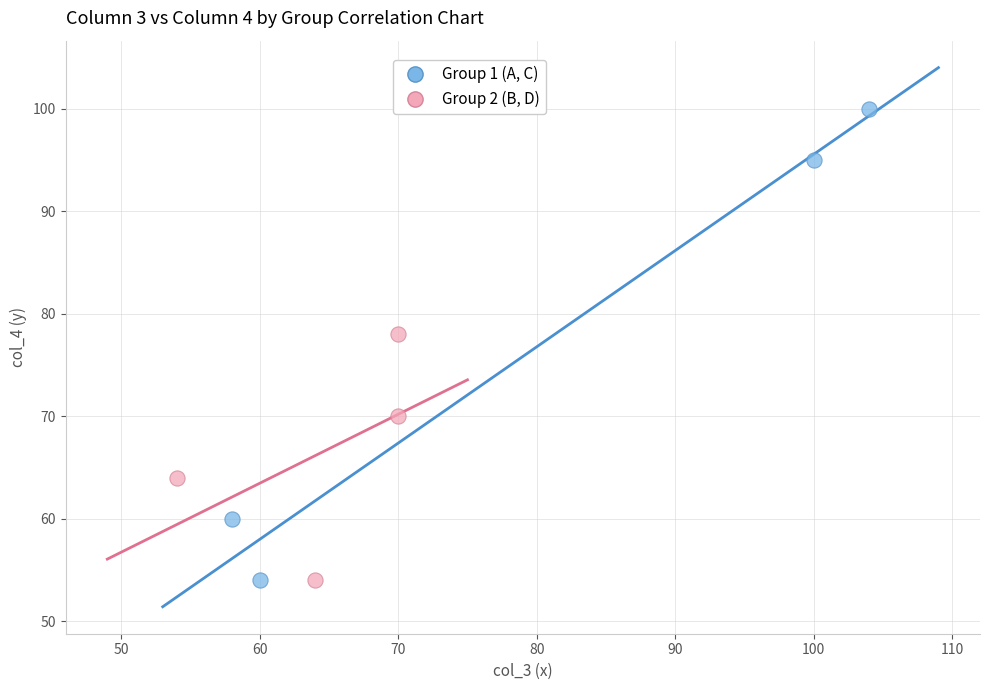

What are all the series names shown in the legend?

Group 1 (A, C), Group 2 (B, D)